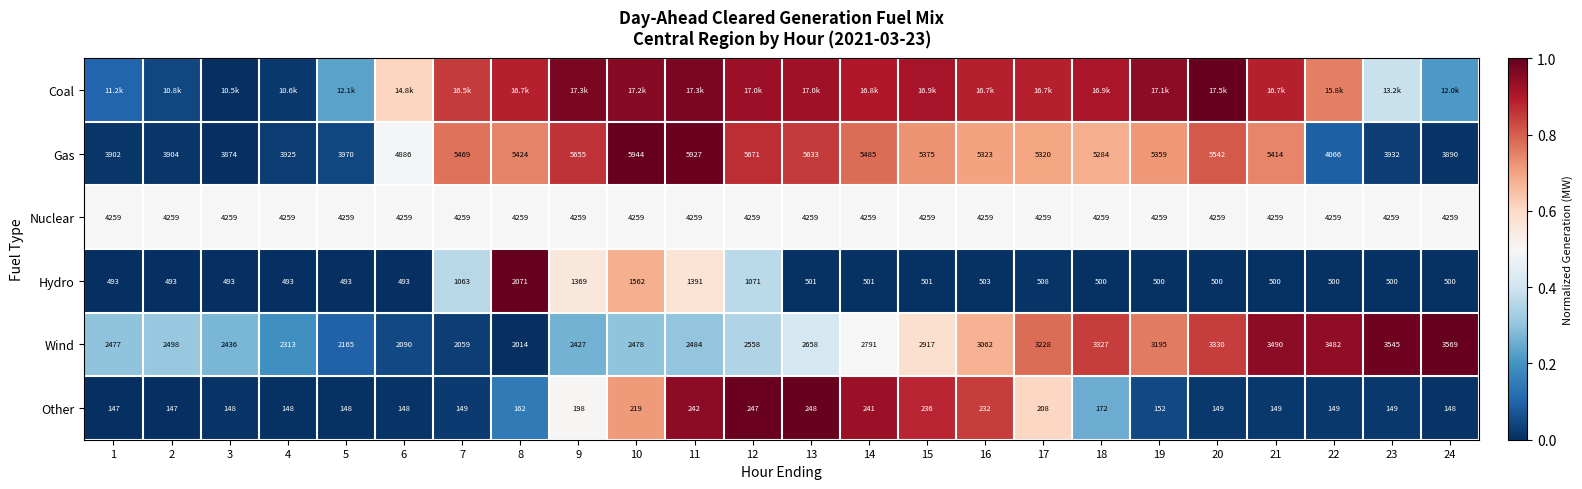

Is the value of Gas at 22 greater than the value of Nuclear at 10?

No